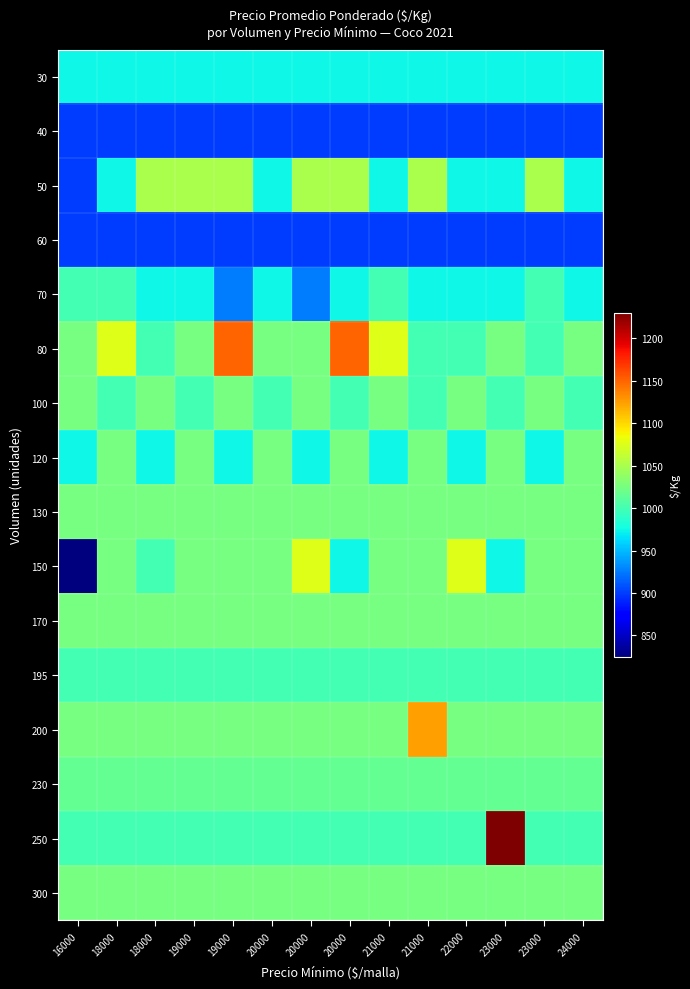

Which category has the highest value across all series?

23000